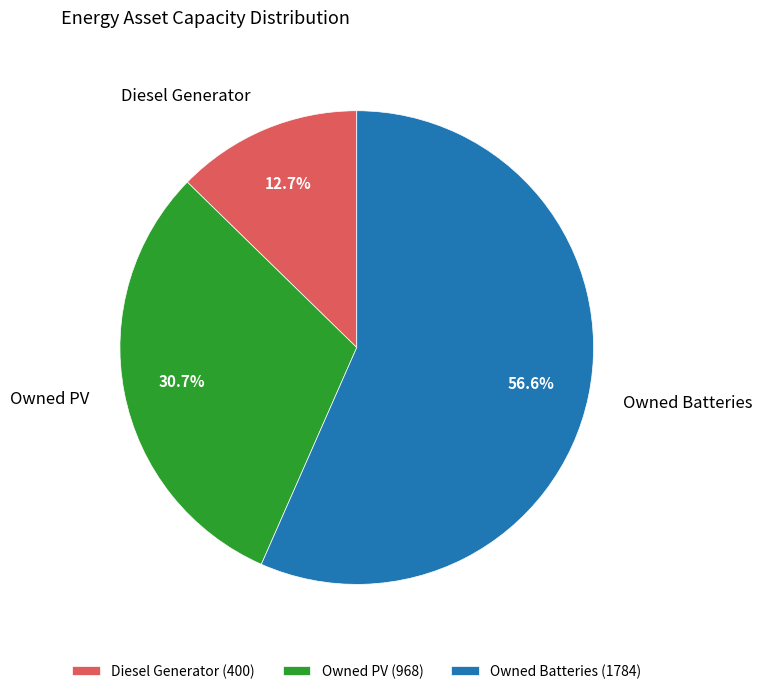

Does Owned Batteries represent more than half of the total?

Yes